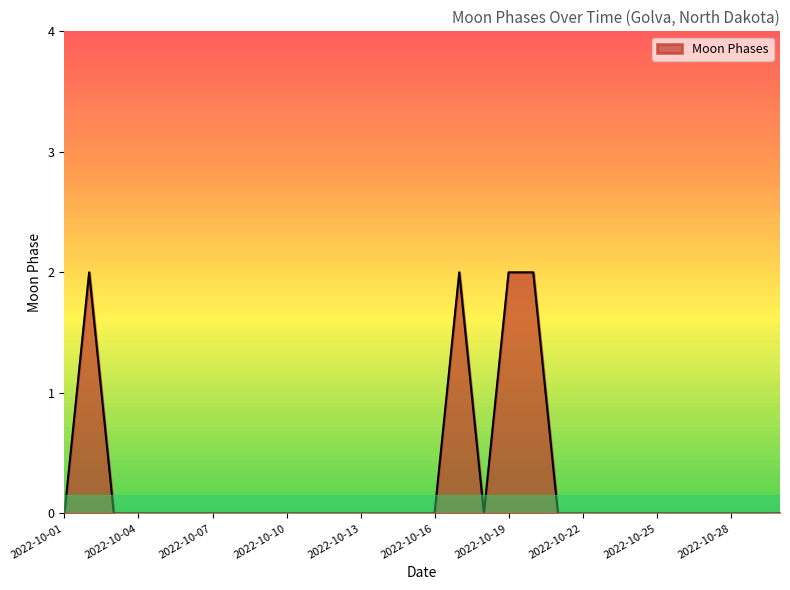

Does the chart display data point markers on the line(s)?

No